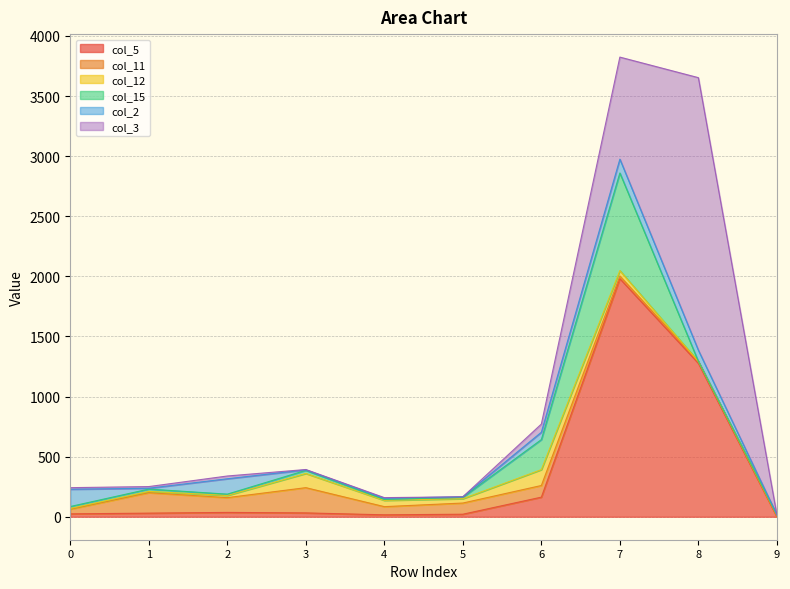

What is the total value across all series at 6?

771